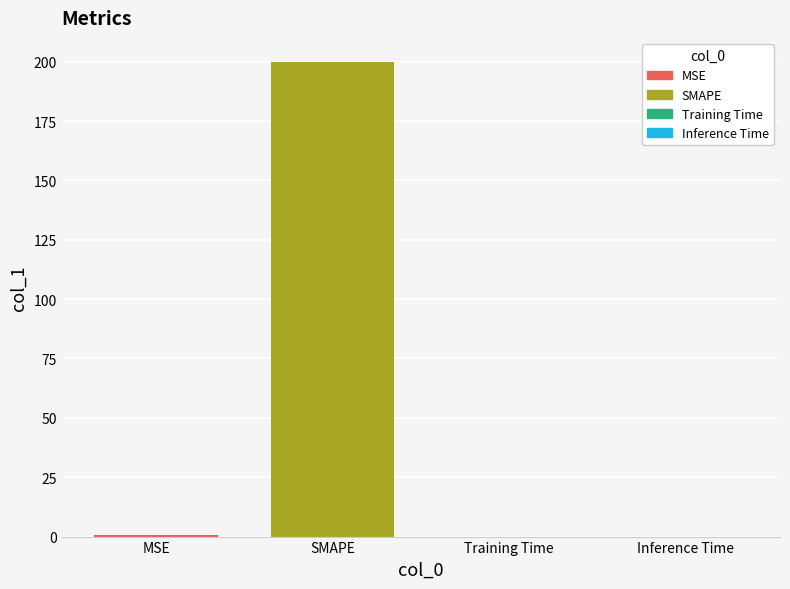

Does the chart contain stacked bars?

No